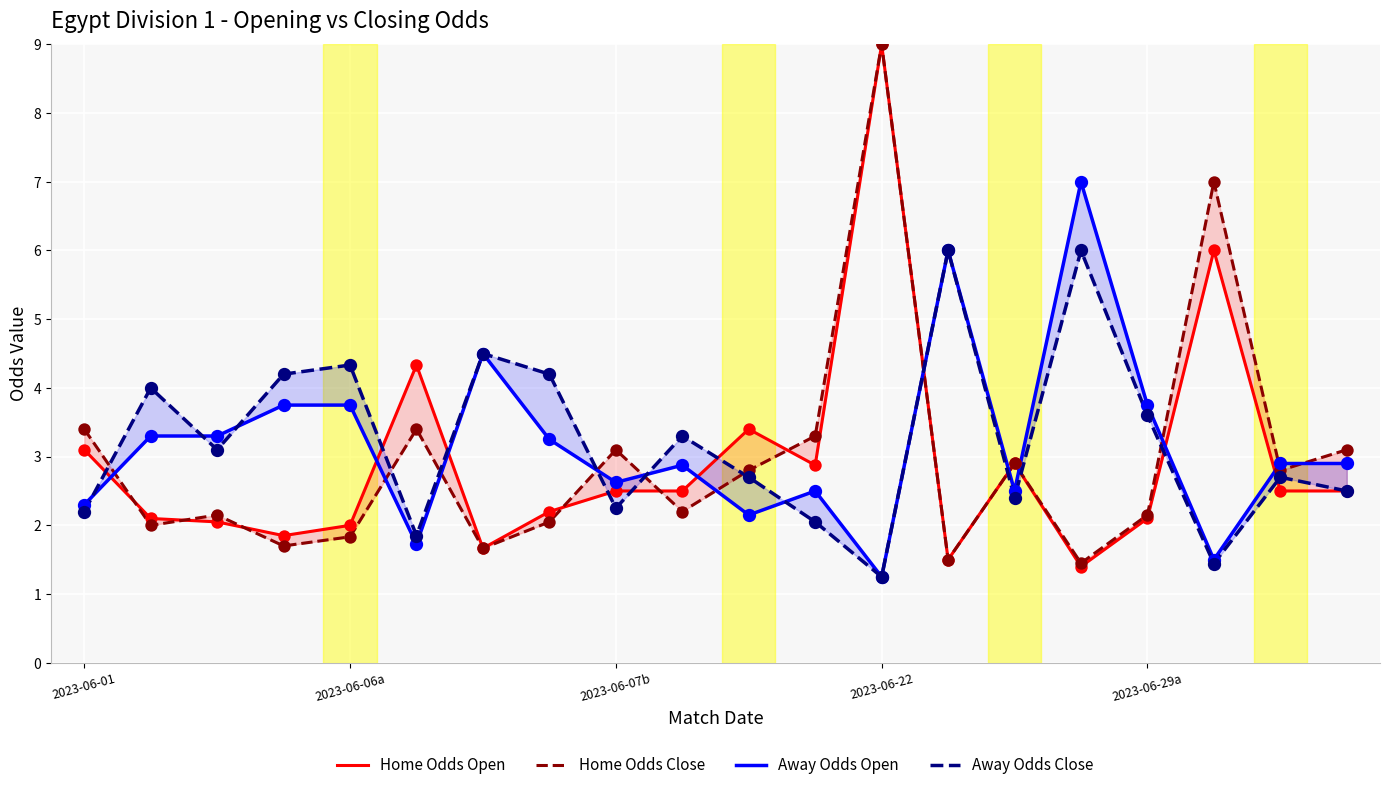

Which series reaches the maximum Y coordinate?

Home Odds Open